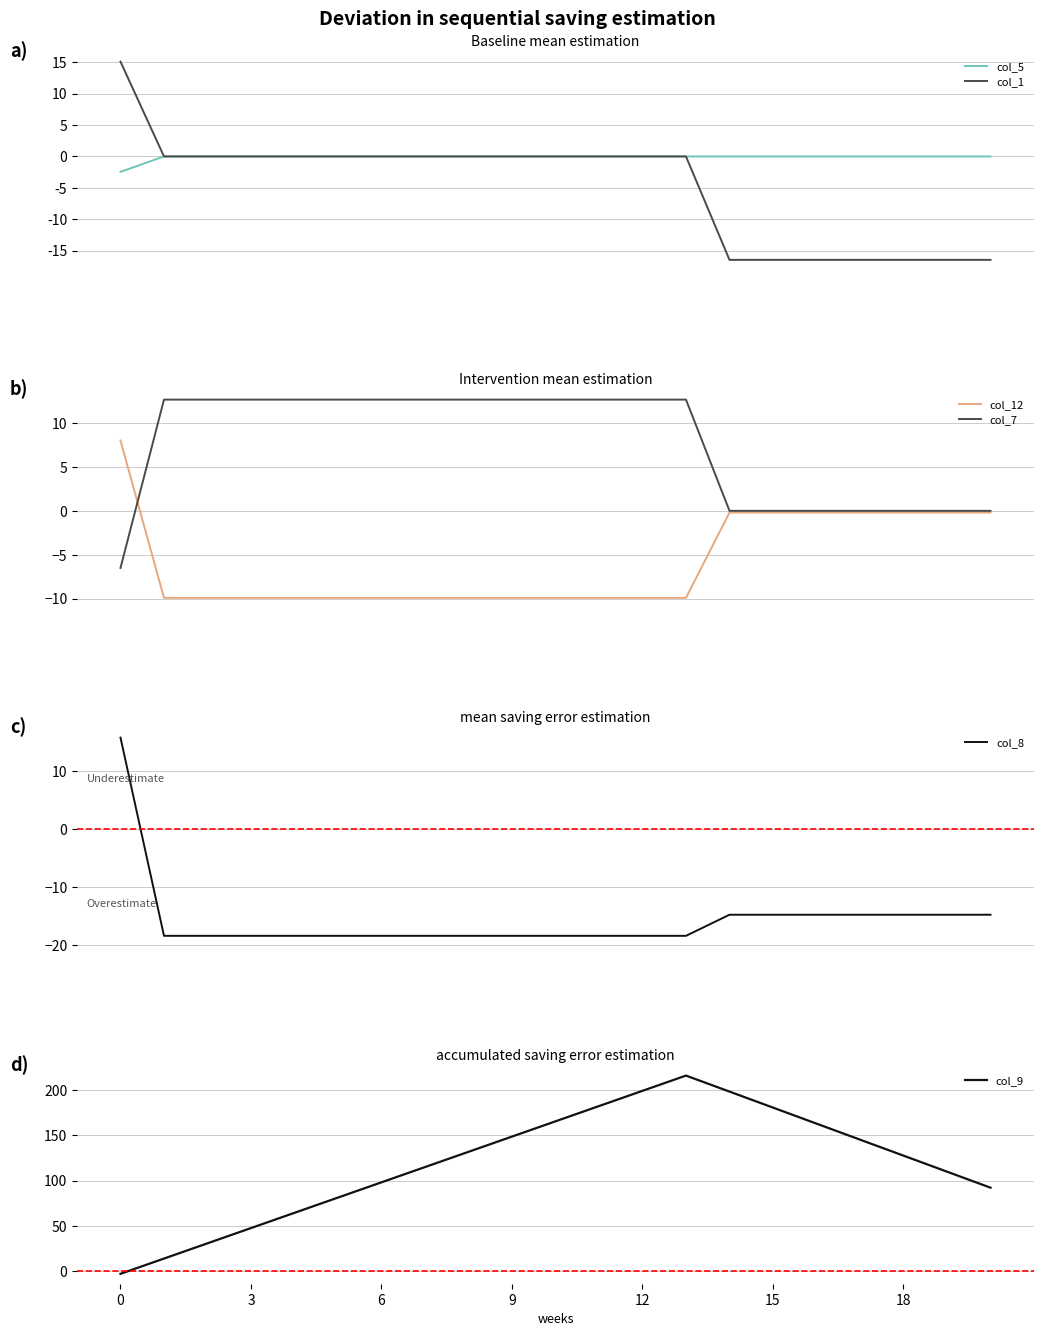

True or false: col_9 has a value of 180.6 at 15.

True